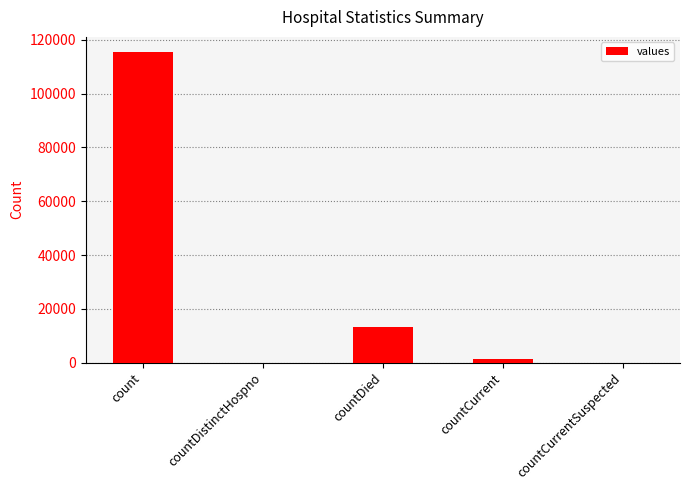

What is the difference between the values at countDistinctHospno and count?

115379